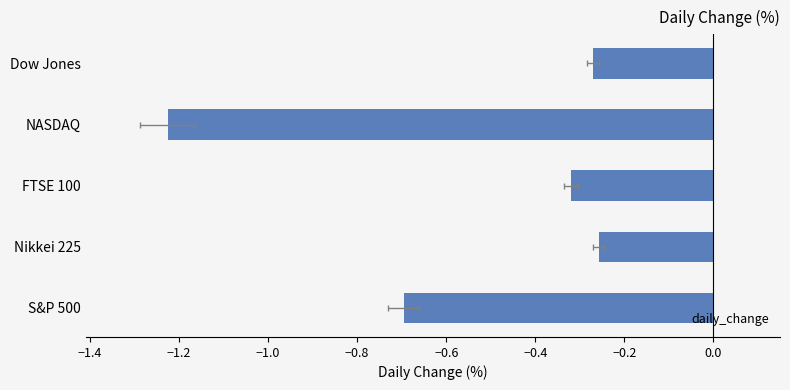

True or false: the data shows -0.7 at S&P 500.

True